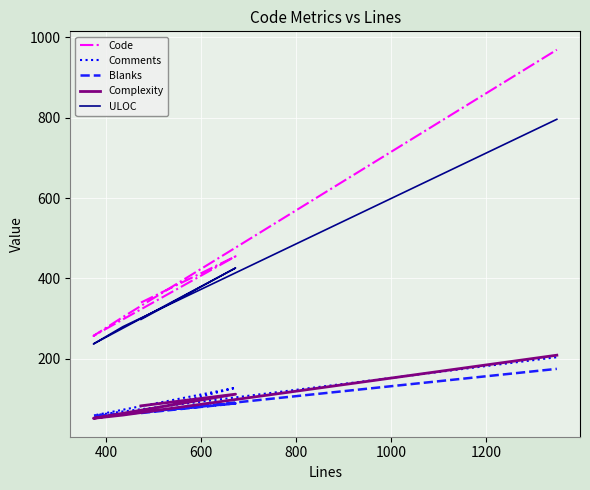

True or false: Code and ULOC cross at least once.

False